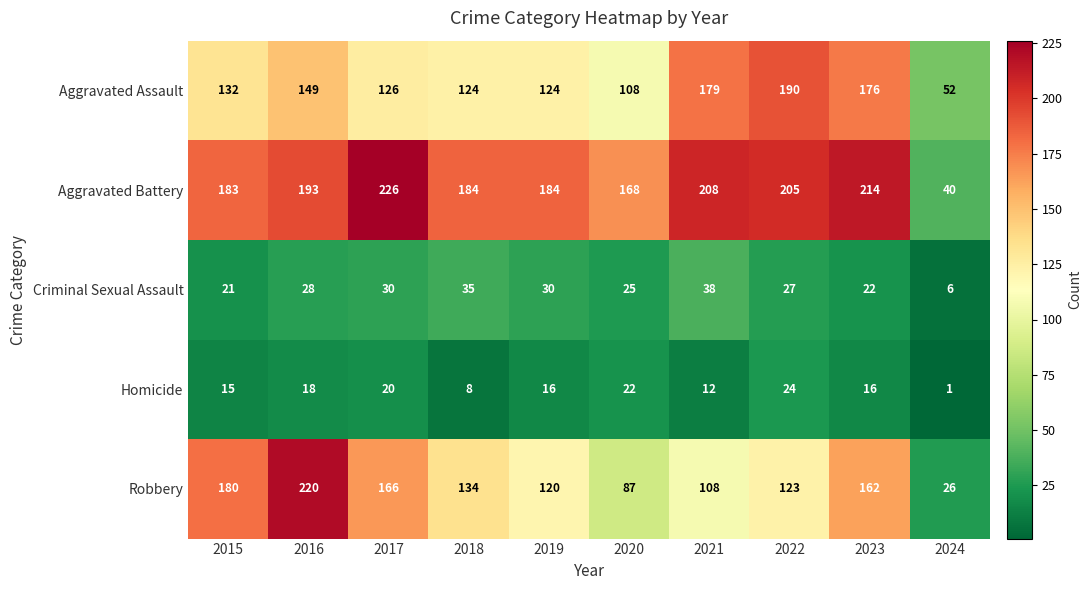

Rank the series at 2021 from lowest to highest value.

Homicide, Criminal Sexual Assault, Robbery, Aggravated Assault, Aggravated Battery